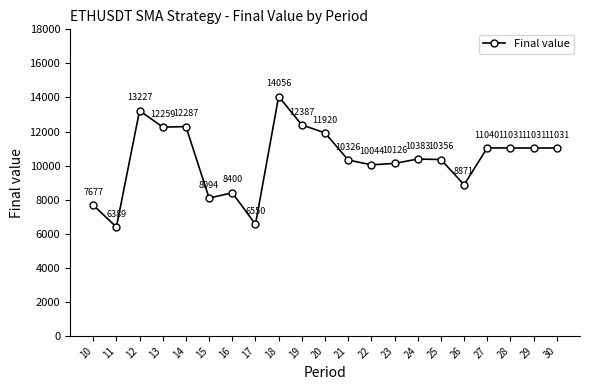

The value at 14 is 17686.1. True or false?

False